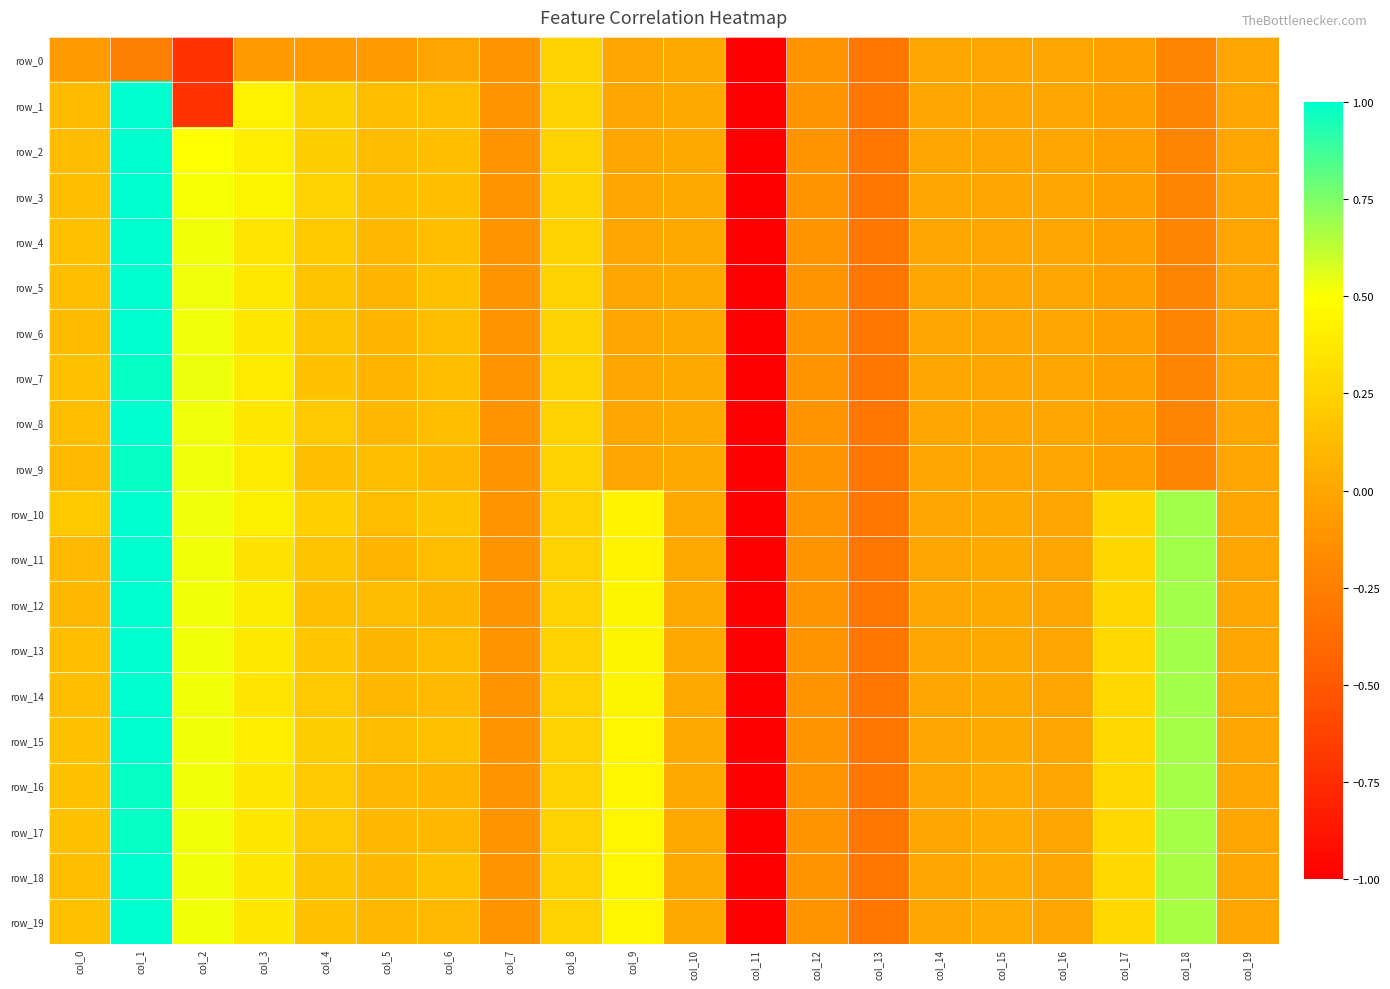

How many values in row_12 are below zero?

6